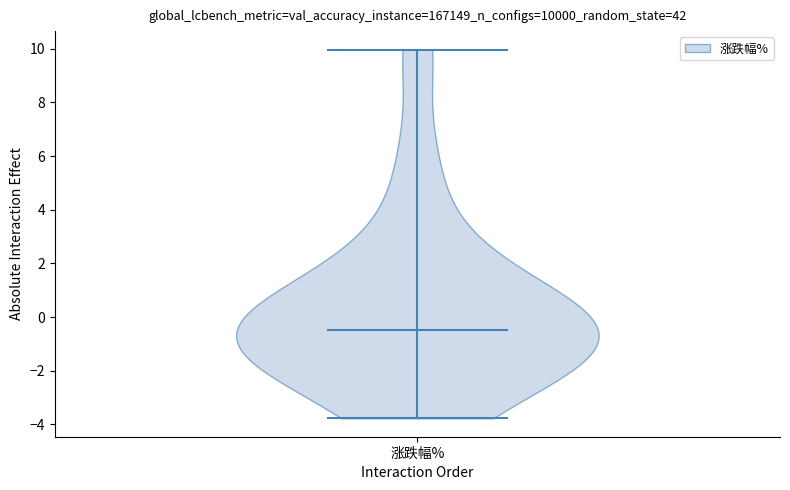

Read this violin plot against the y-axis: where its median line is, and the lowest and highest points the violin reaches. The values are not printed on the chart, so give them approximately, as read against the axis.

median line -0.4, lowest point -3.8, highest point 10.0